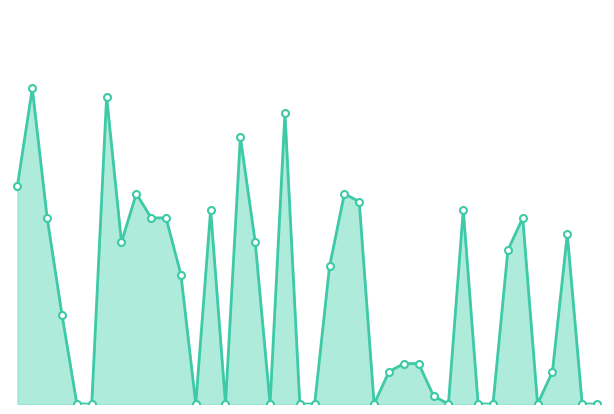

The SPC_SPACE_markers series shows 20 at 16. True or false?

True